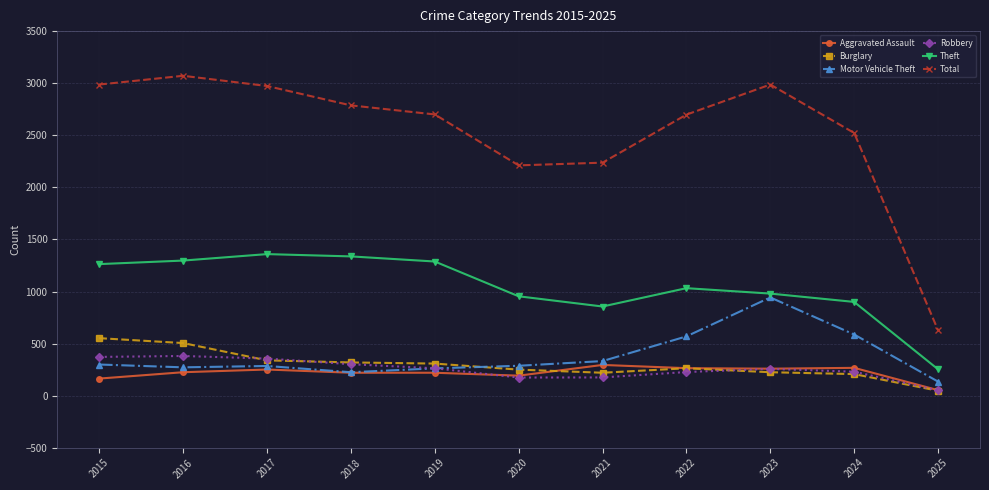

Read the Aggravated Assault value at 2023, to the nearest 5.

260